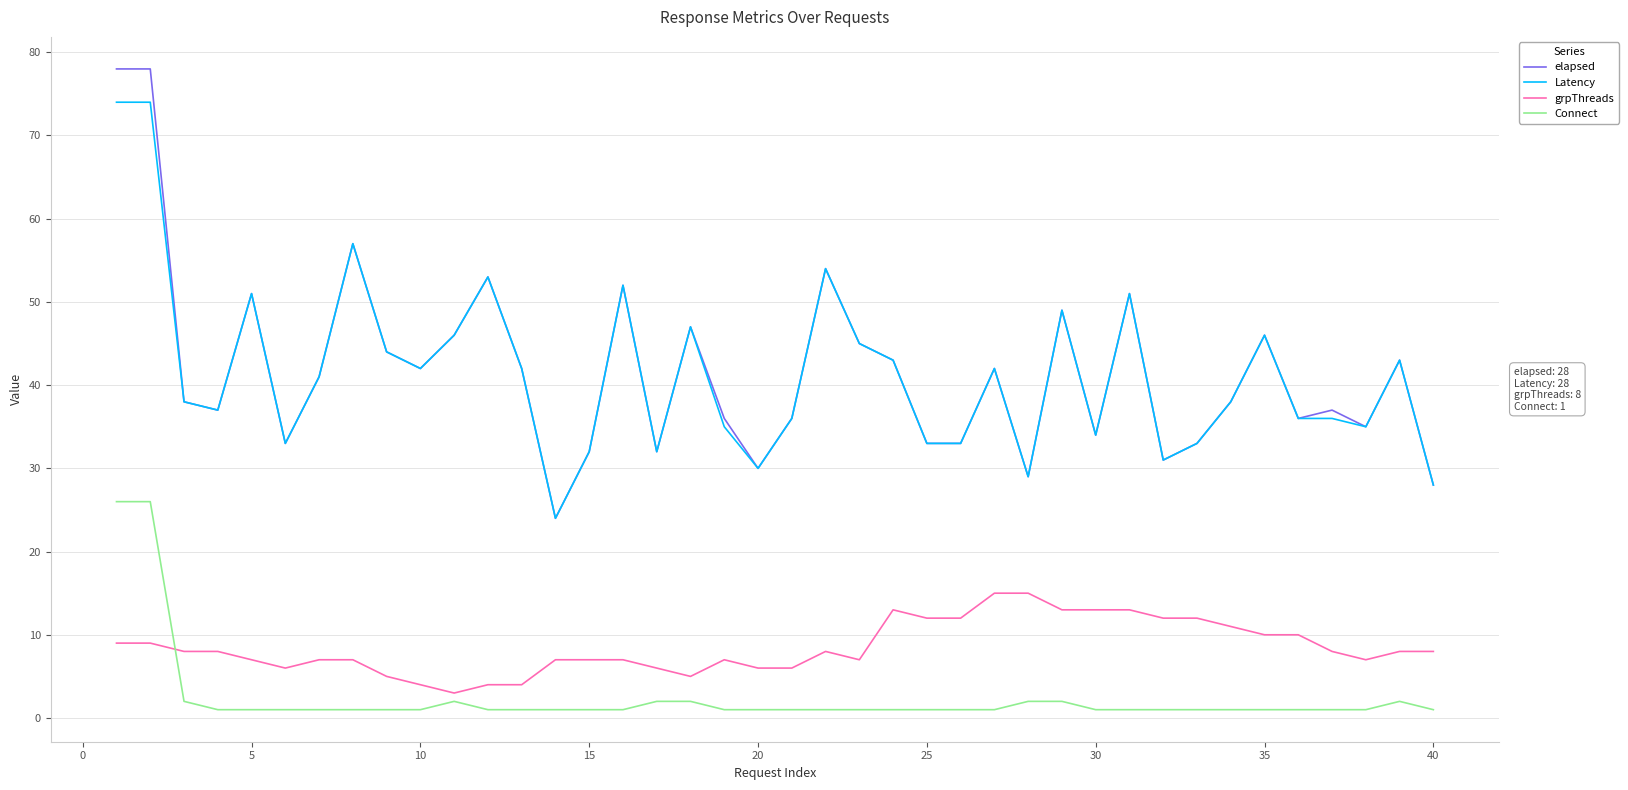

True or false: elapsed and grpThreads cross at least once.

False